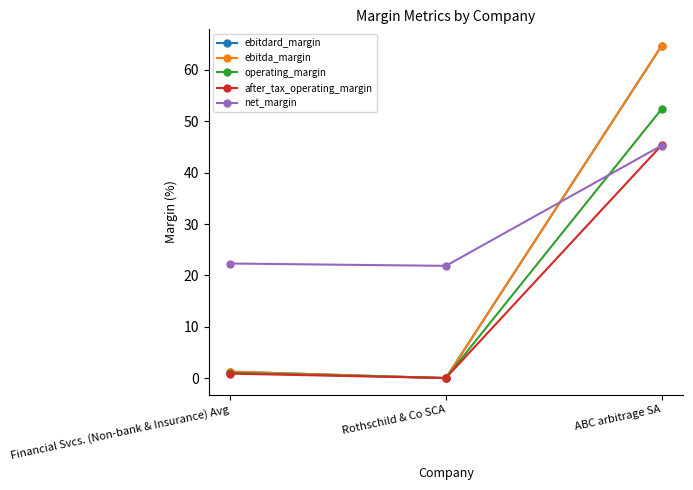

List the series in order of their peak value, highest first.

ebitdard_margin, ebitda_margin, operating_margin, after_tax_operating_margin, net_margin